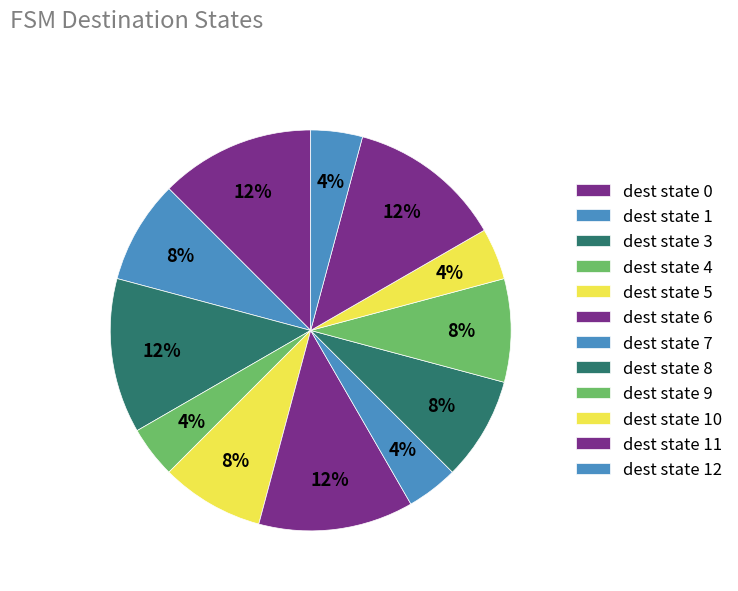

How many slices are in this pie chart?

12